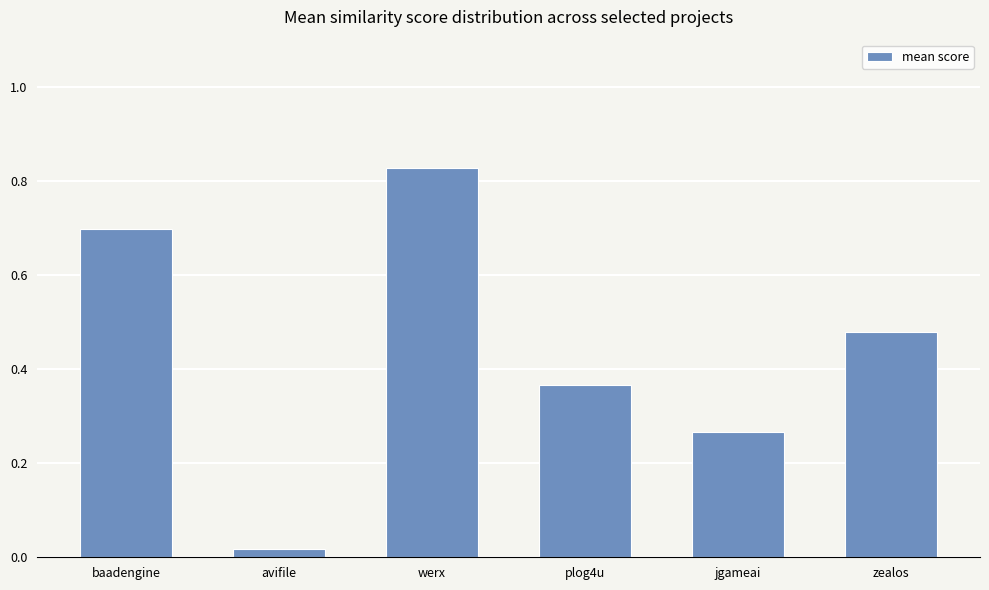

At which category does the chart reach its peak across all series?

werx